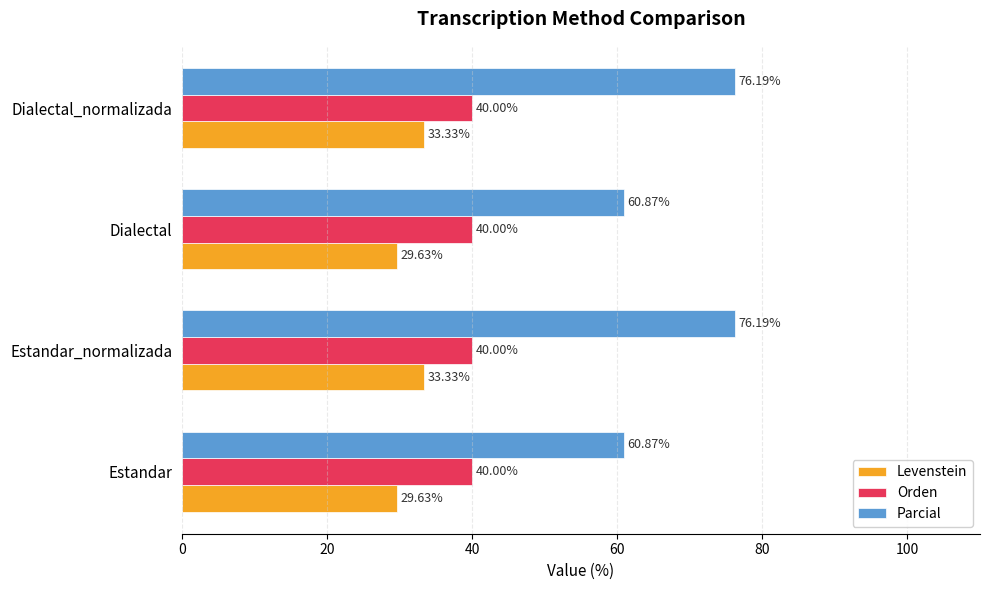

What is the sum of the Parcial values at Dialectal_normalizada and Estandar_normalizada?

152.4